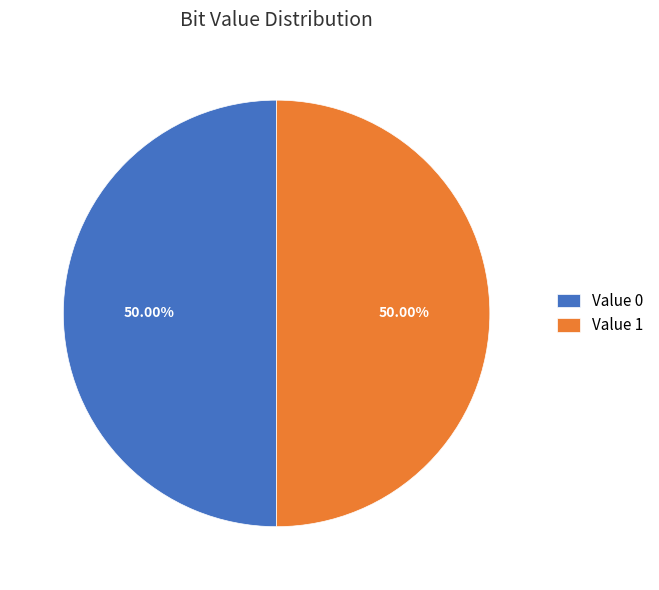

Is the sum of Value 1 and Value 0 greater than half?

Yes